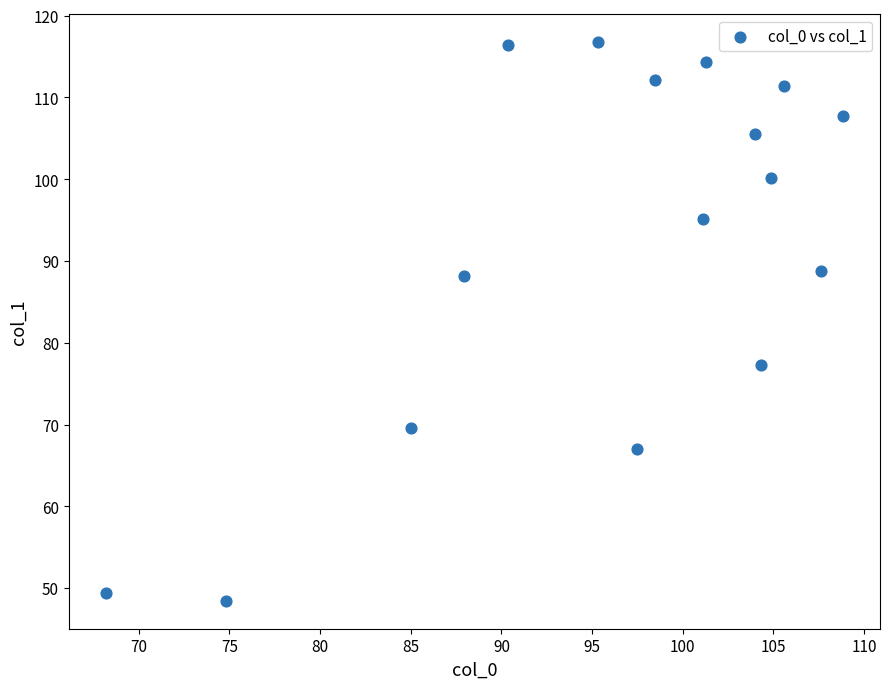

What Y value in the scatter plot is closest to 82?

77.3